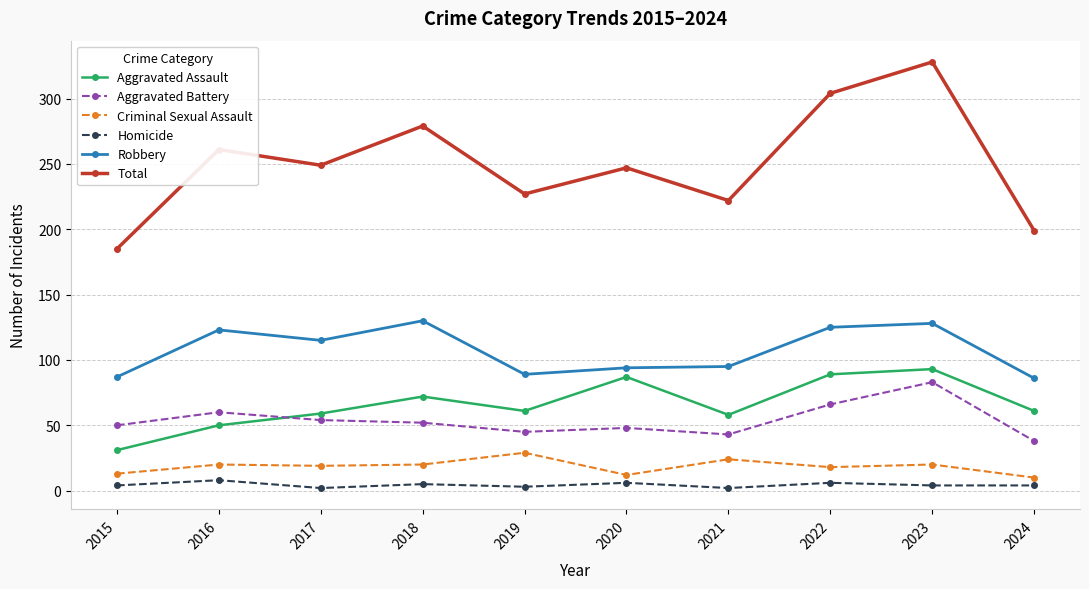

Is it true that Aggravated Assault equals 47 at 2015?

False